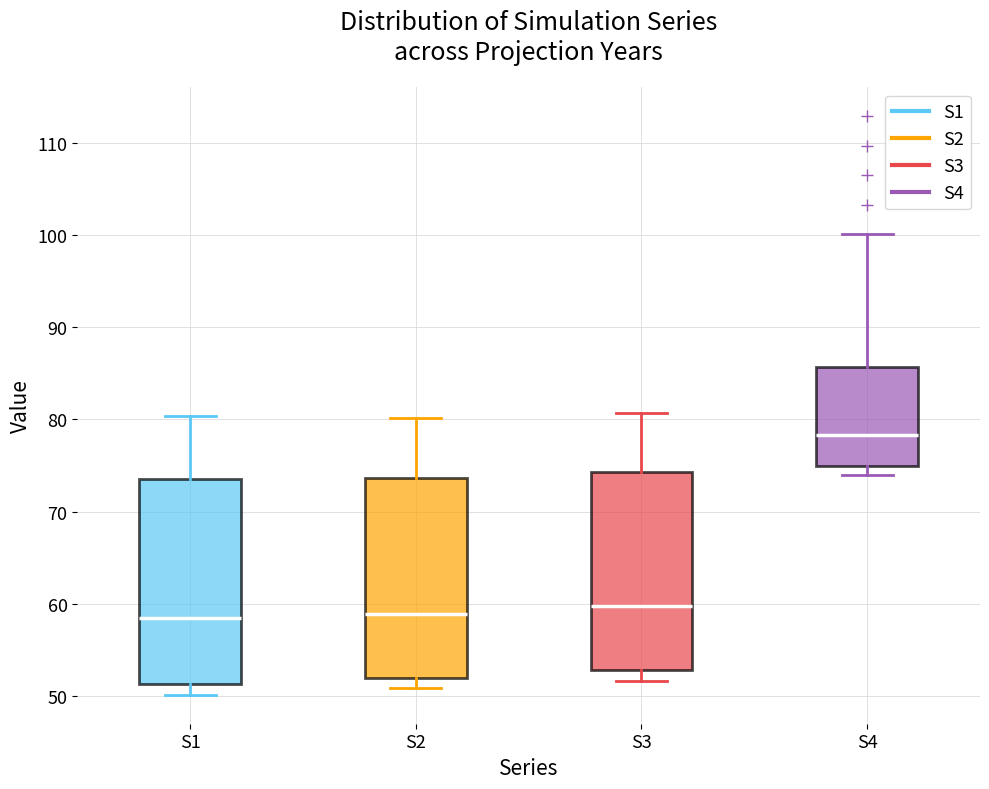

Reading left to right, transcribe this box plot: for each box, give where its median line is, the range the box spans, and where its two whiskers end, as read against the y-axis. The values are not printed on the chart, so give them approximately, as read against the axis.

S1: median 58, box 51 to 74, whiskers 50 to 80
S2: median 59, box 52 to 74, whiskers 51 to 80
S3: median 60, box 53 to 74, whiskers 52 to 81
S4: median 78, box 75 to 86, whiskers 74 to 100